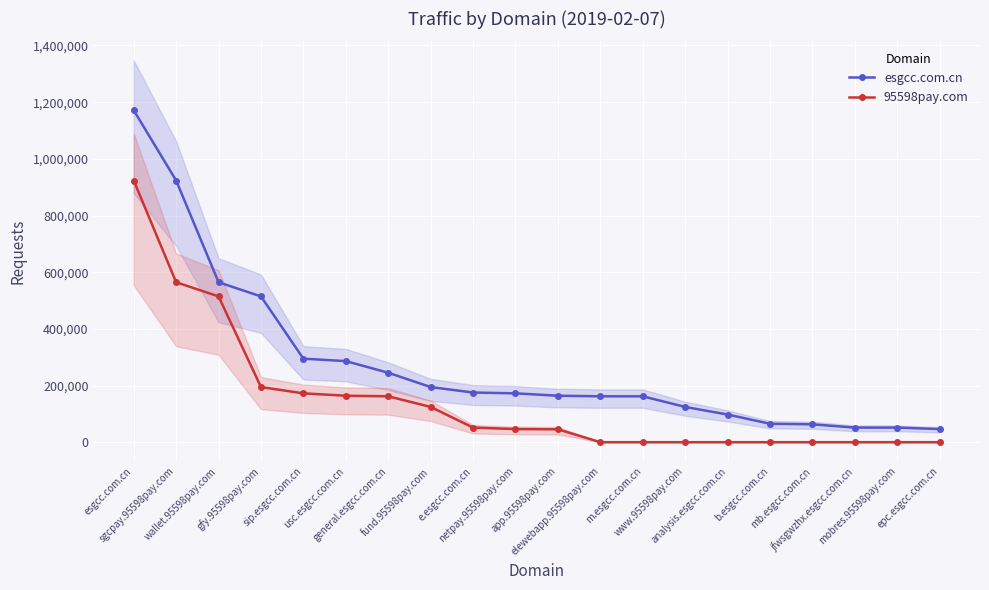

True or false: esgcc.com.cn and 95598pay.com cross at least once.

False